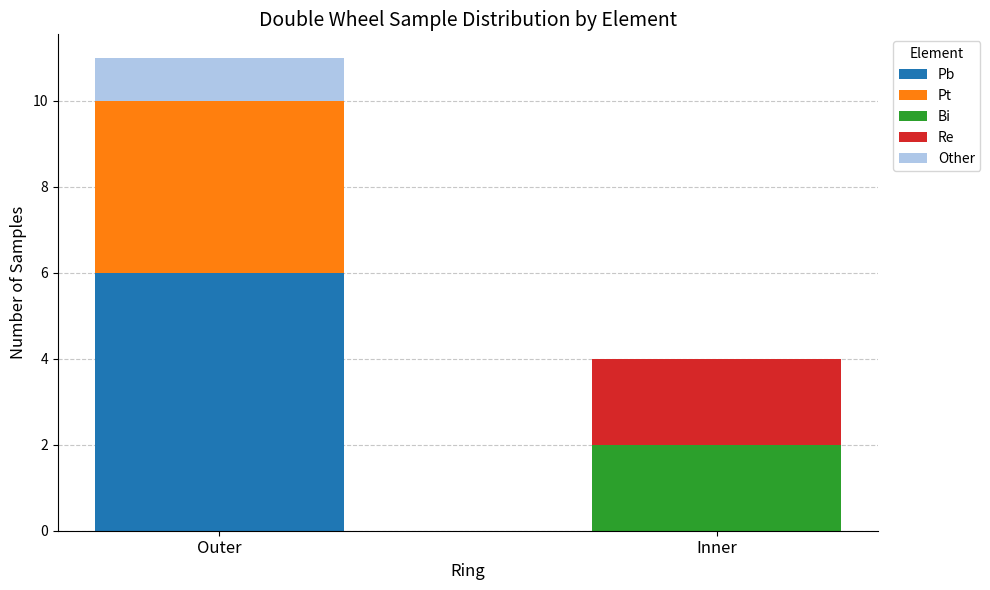

At which category is the sum across all series the highest?

Outer